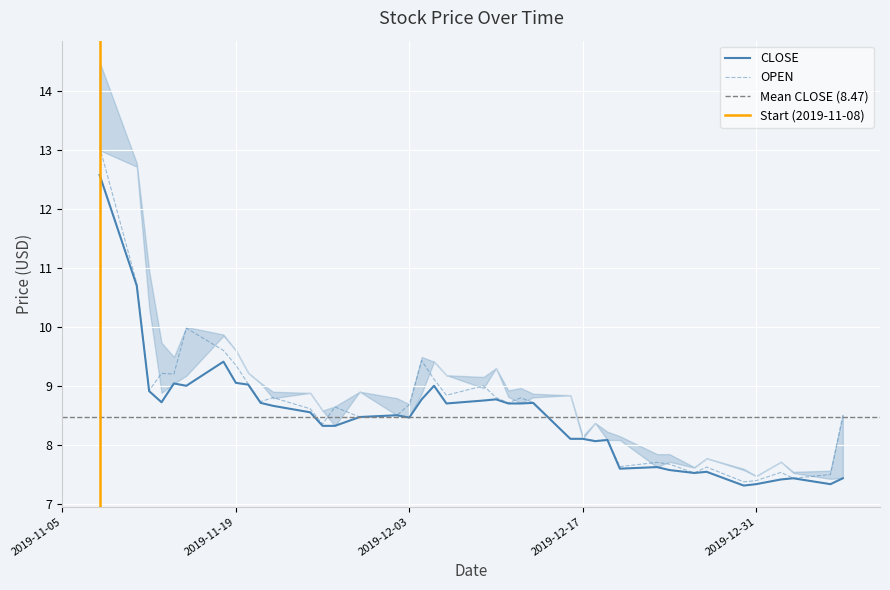

At which category is the sum across all series the highest?

2019-11-08